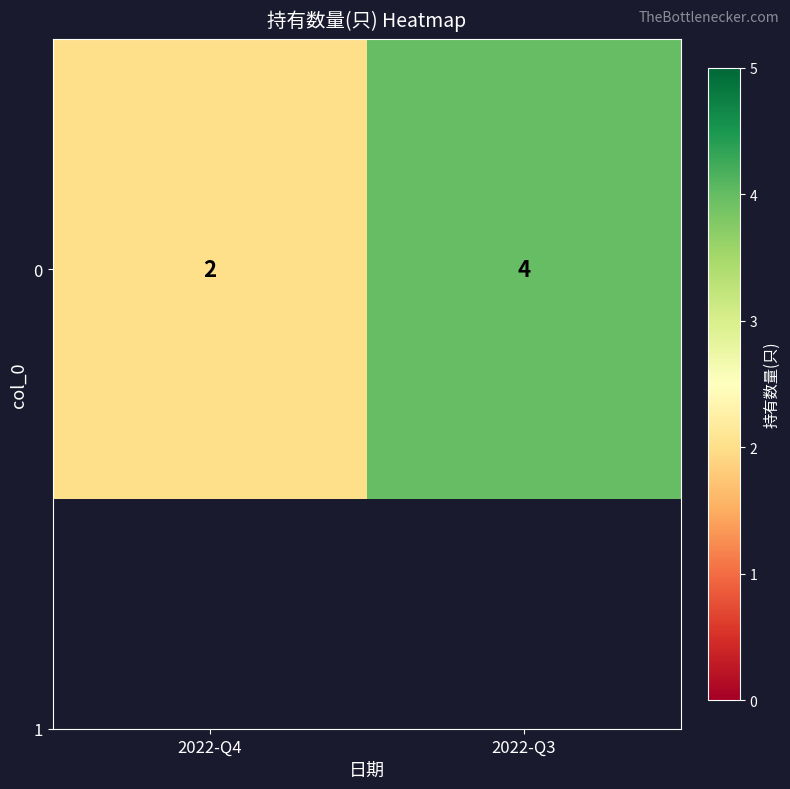

How many data points are less than 4?

1